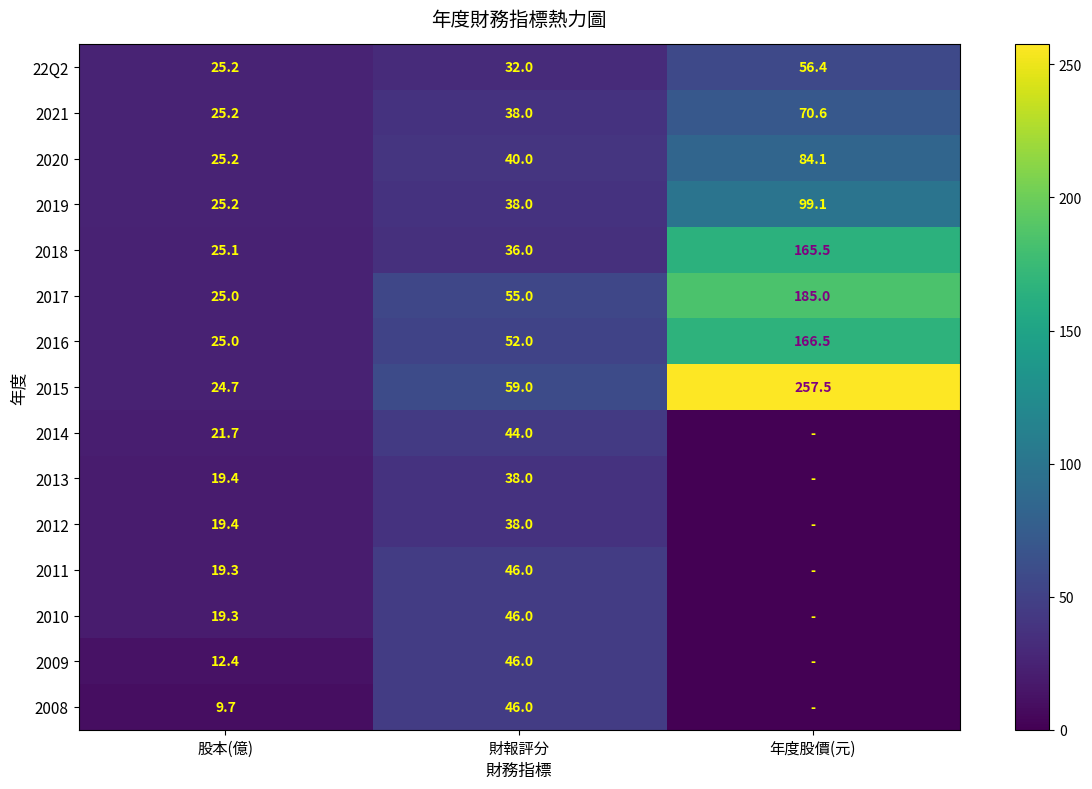

What is the sum of all 2016 values?

243.5